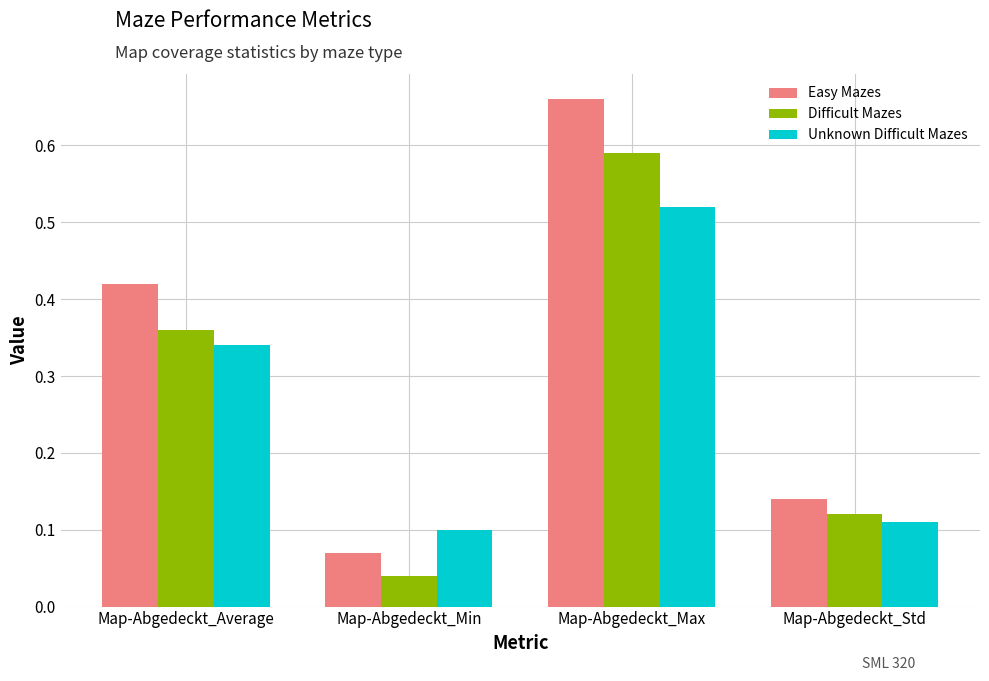

How many Unknown Difficult Mazes values are between 0 and 1?

4